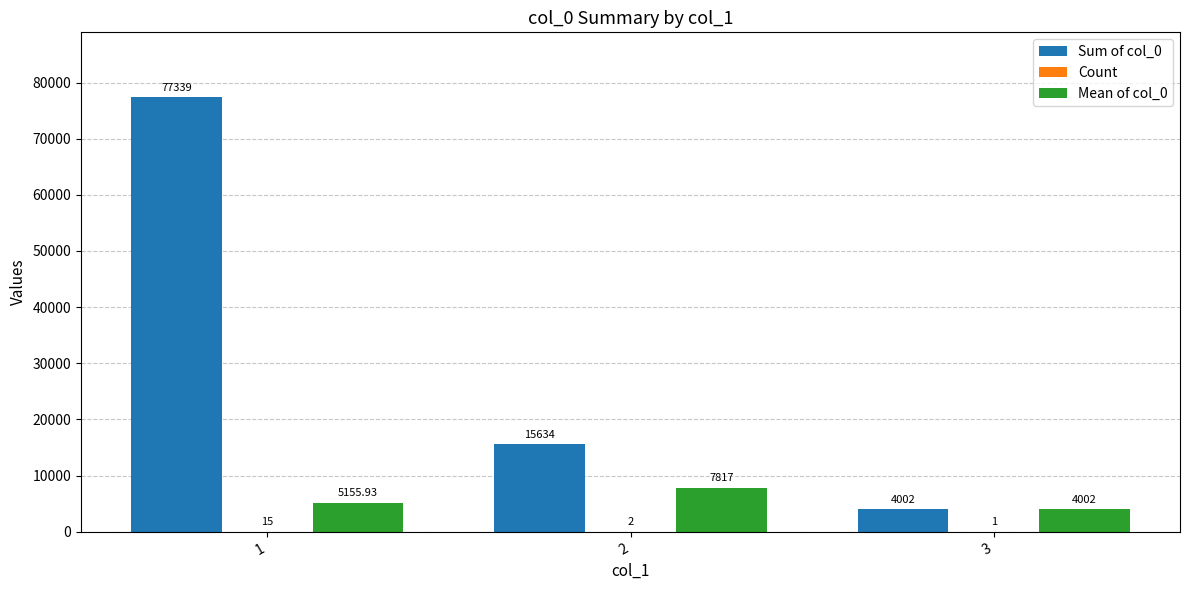

Which series has the largest total across all categories?

Sum of col_0